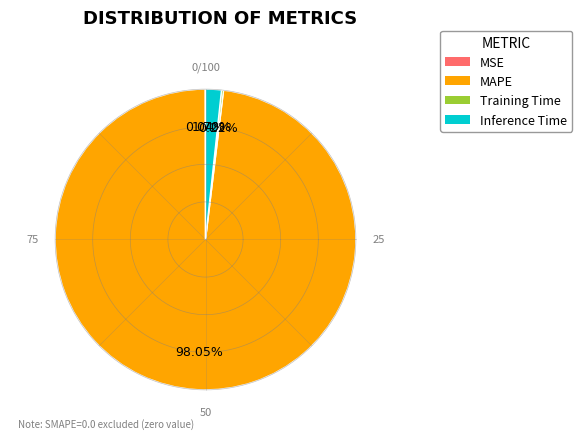

Count the number of slices in the pie.

4